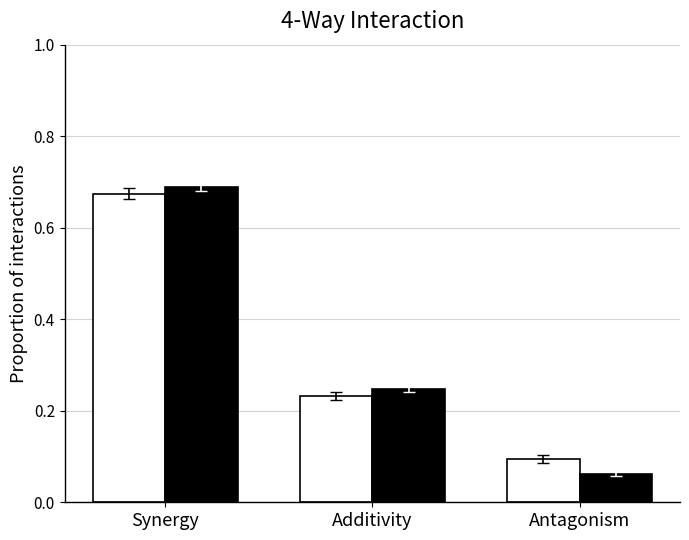

At which category is the sum across all series the highest?

Synergy